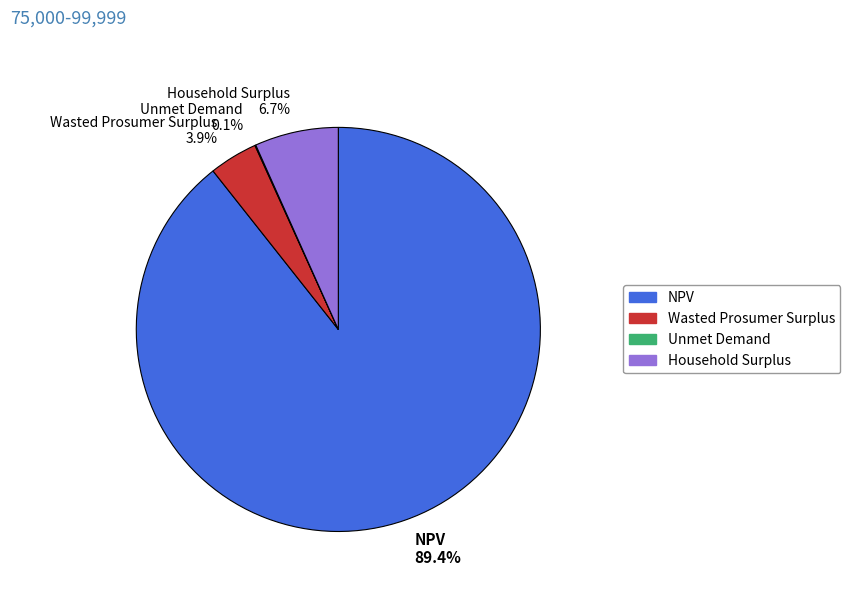

Is there a majority slice in this chart?

Yes